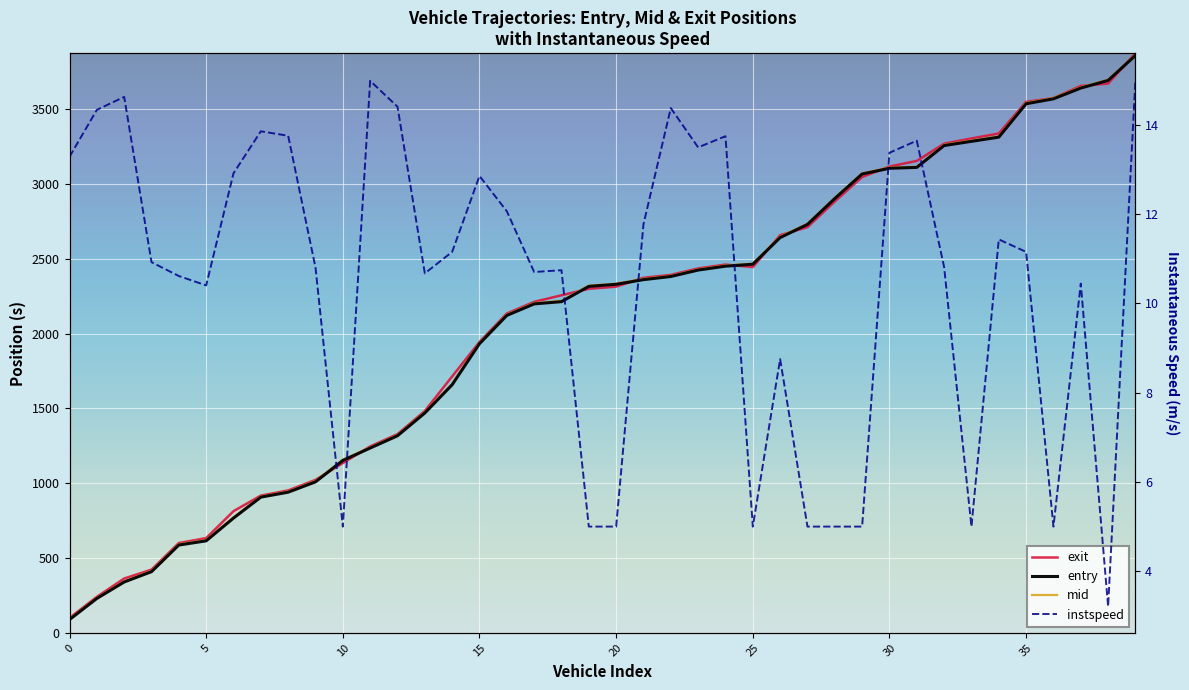

What is the maximum value shown in the chart?

3873.2